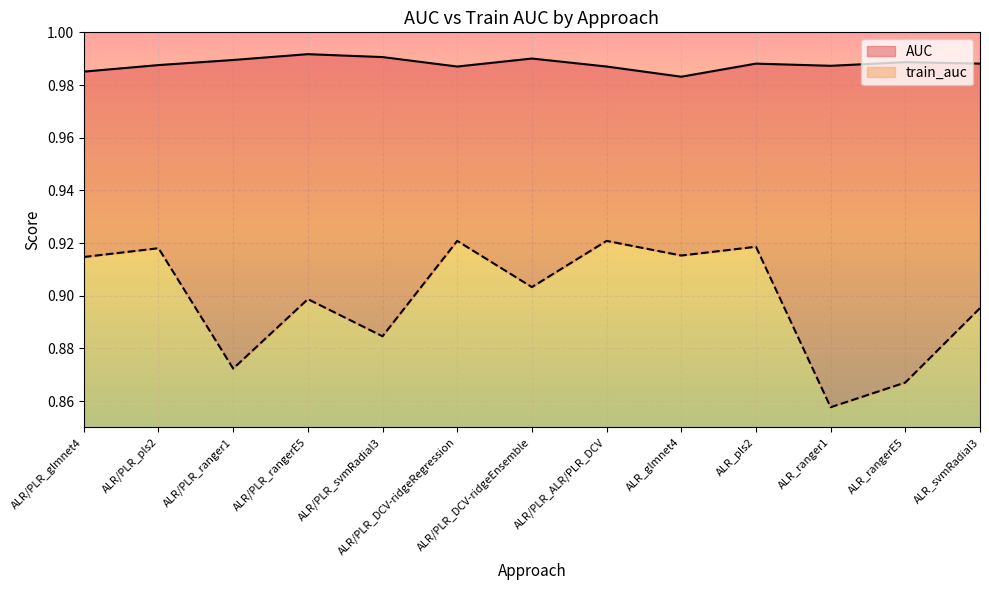

True or false: train_auc and AUC intersect in this chart.

False